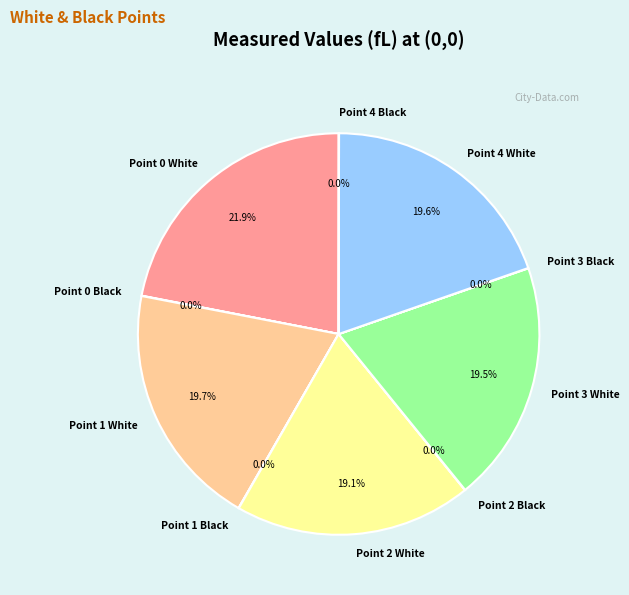

Which category has the biggest portion of the pie?

Point 0 White